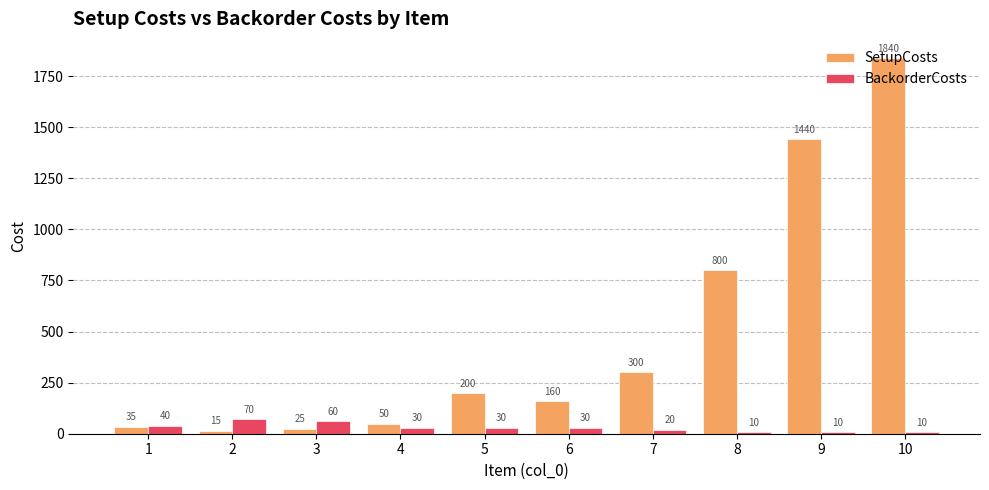

What are all the series names shown in the legend?

SetupCosts, BackorderCosts